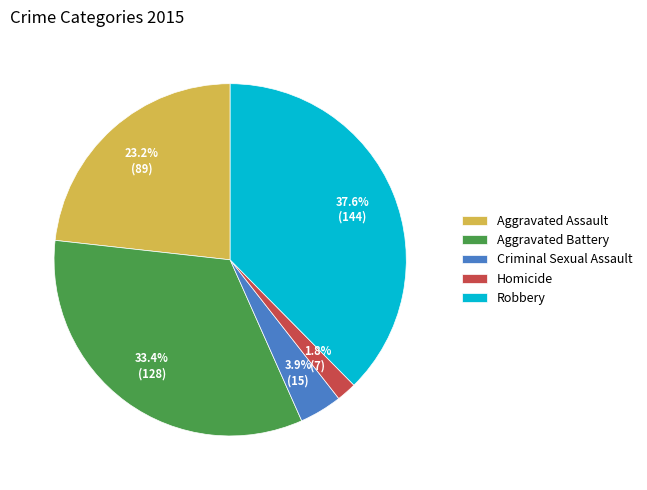

Between Aggravated Battery and Homicide, which is larger?

Aggravated Battery